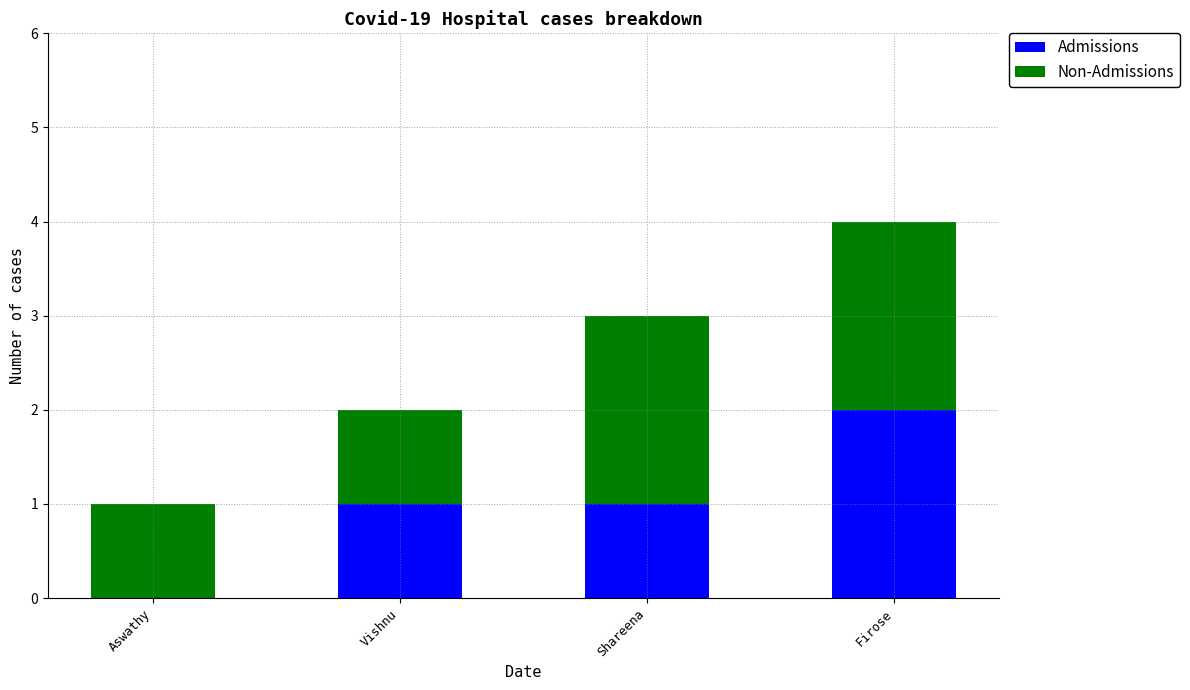

At which category is the sum across all series the highest?

Firose